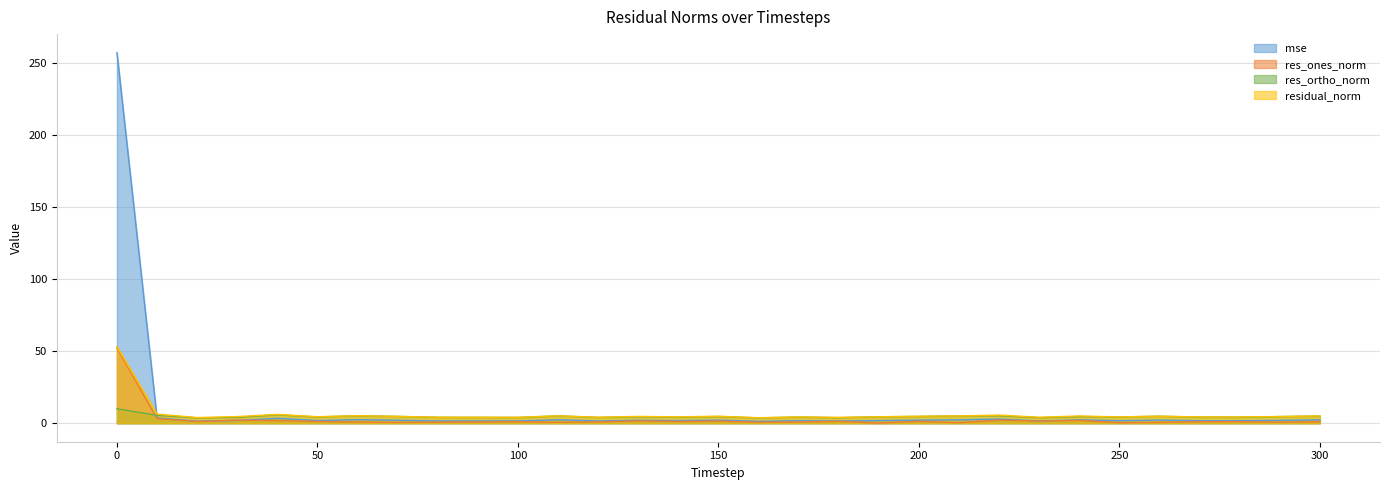

Which series has the largest total across all categories?

mse